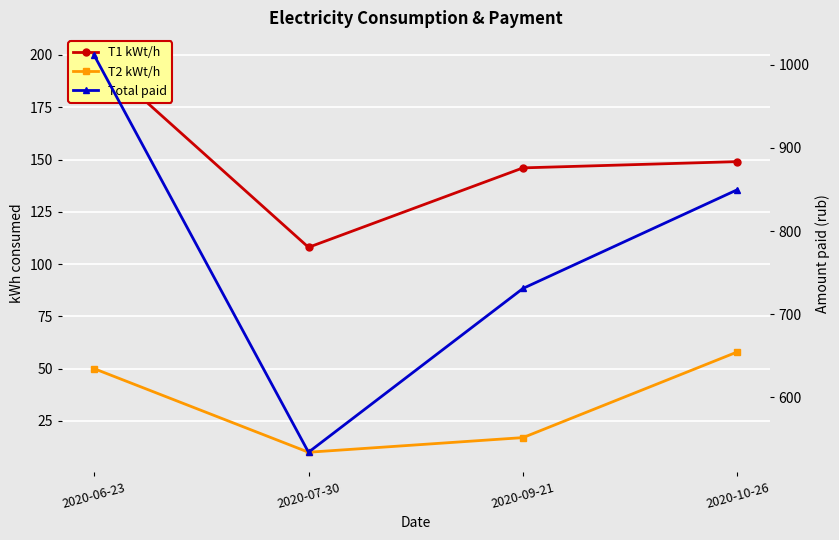

Count the T2 kWt/h values in the range 17 to 58.

3